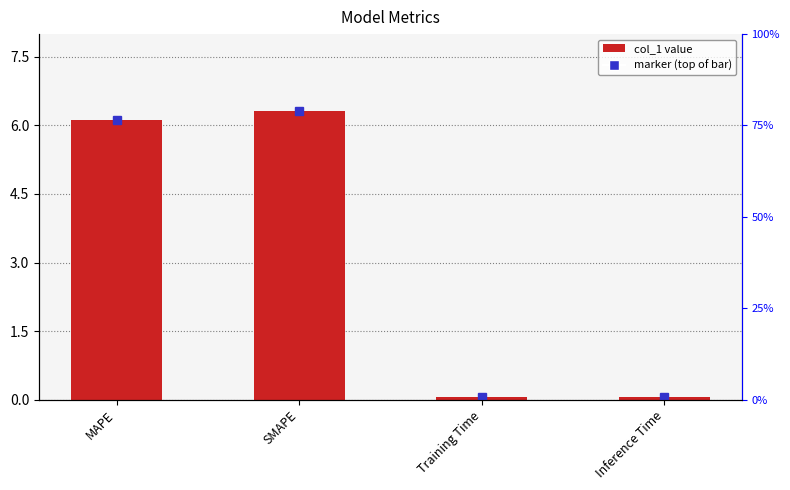

Reading left to right, extract all data points from this chart.

6.1	6.3	0.0	0.1